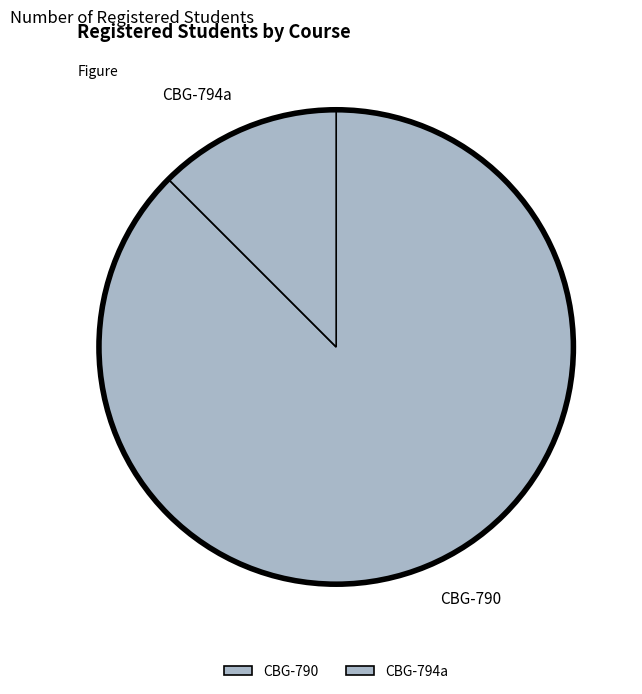

What is the largest slice in the pie chart?

CBG-790